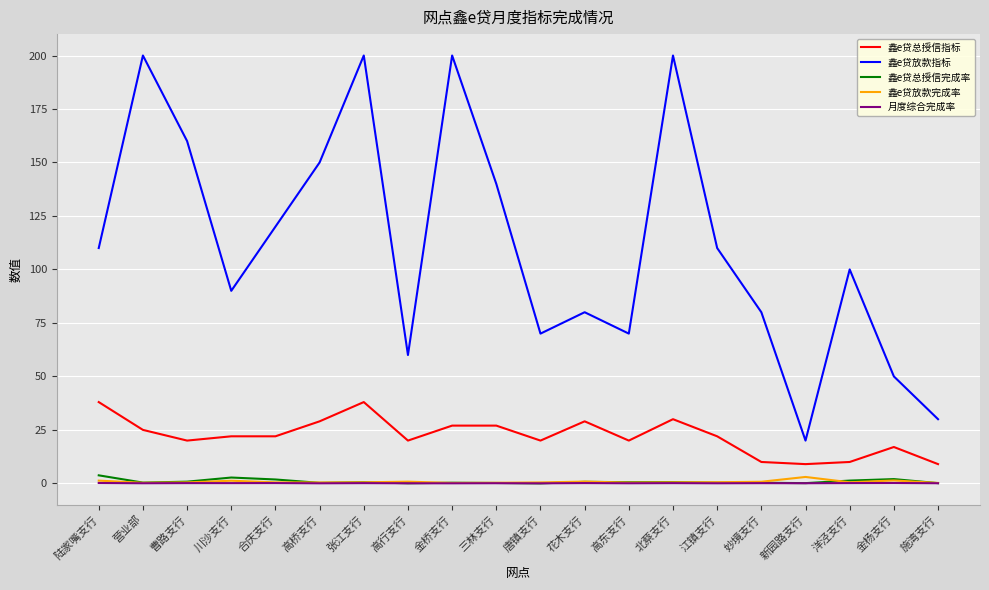

Which series has the widest spread of values?

鑫e贷放款指标